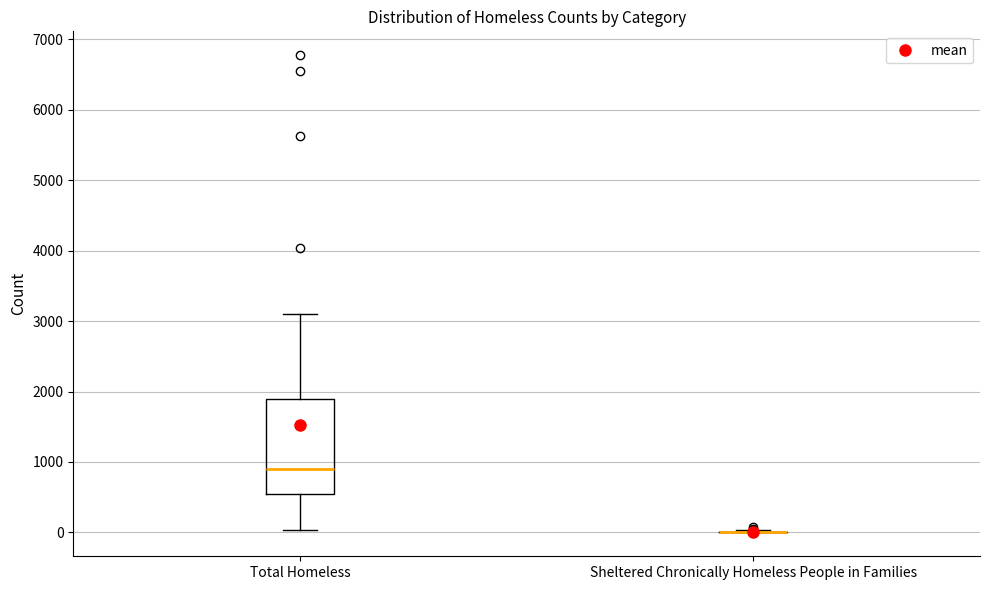

Which box is the tallest, from its lower edge to its upper edge?

Total Homeless